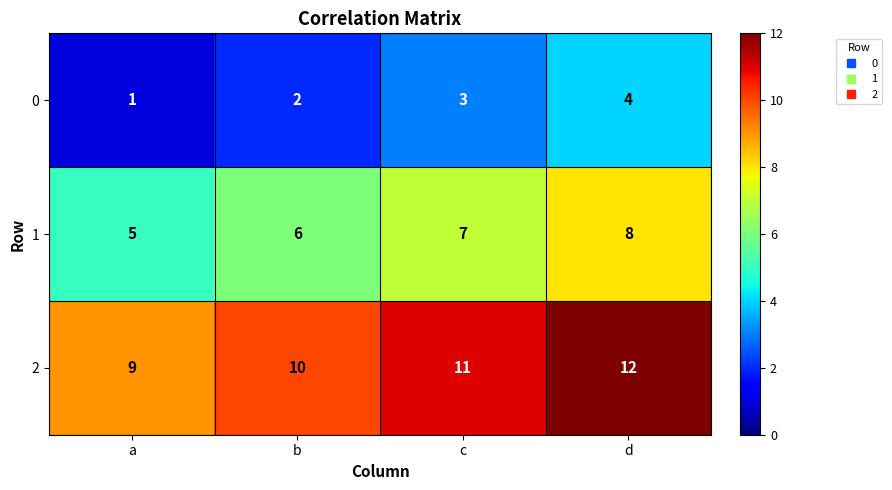

At which label is 2 closest to 10?

b